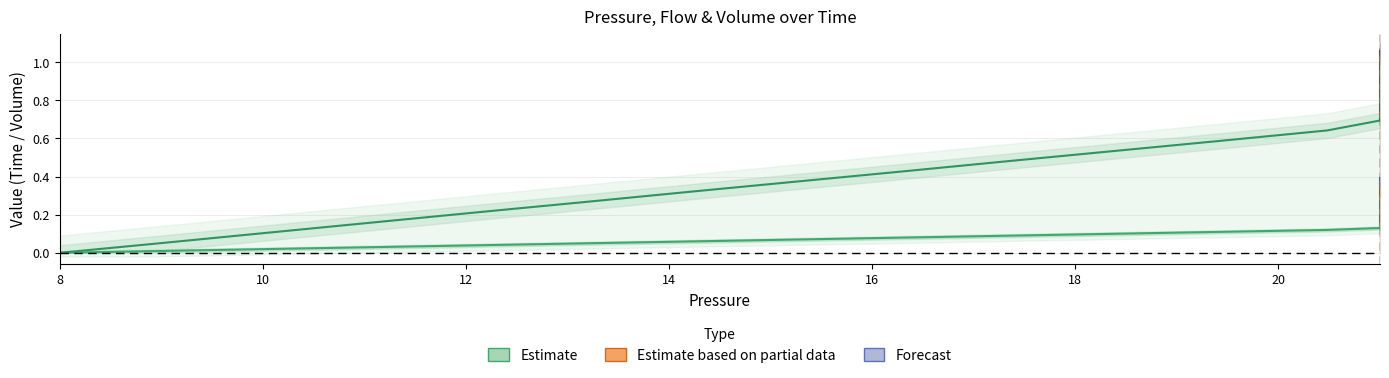

What is the difference between the second highest and second lowest values in the Time series?

0.4